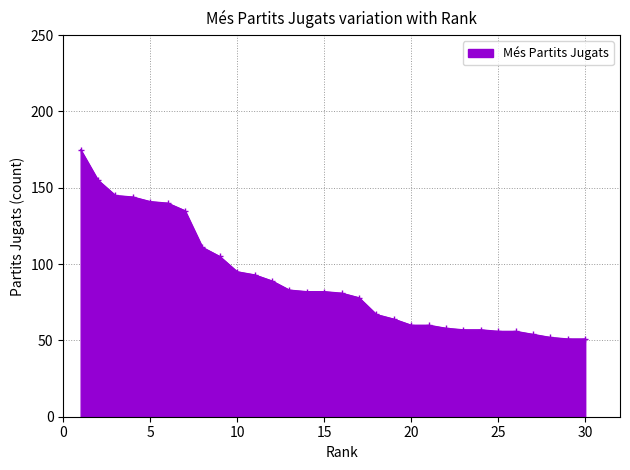

What is the value of the 26th point from the left?

56